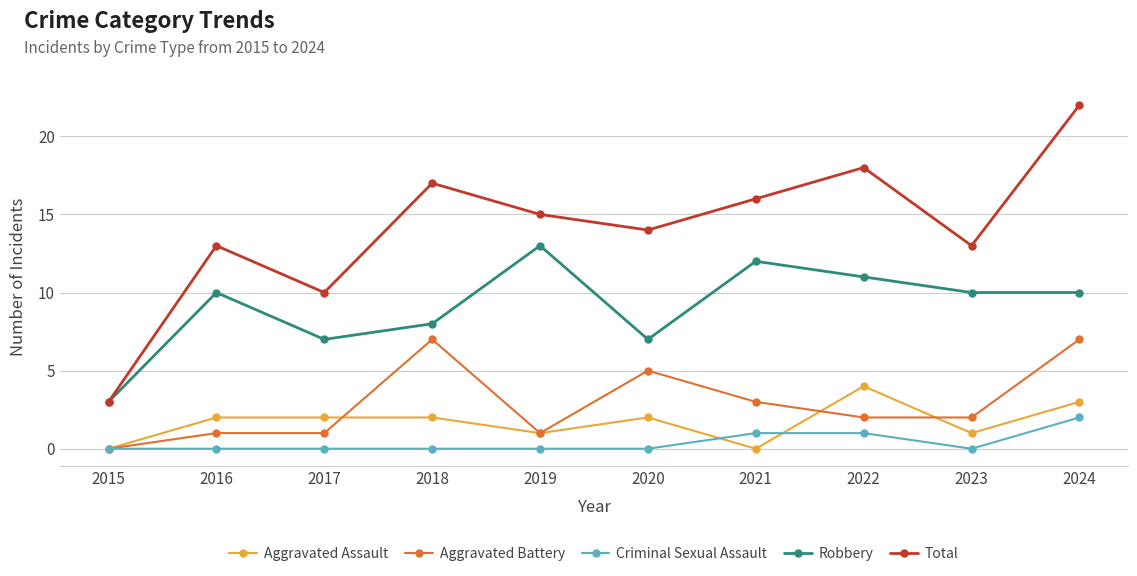

How many categories are shown in the chart?

10